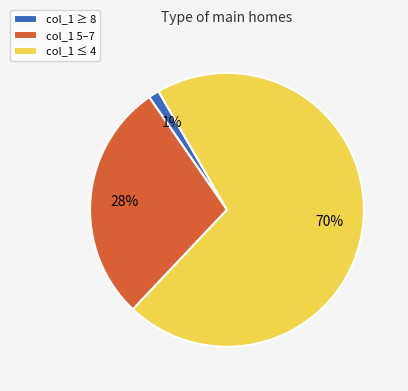

To the nearest percent, what is the difference between the col_1 ≤ 4 and col_1 5–7 slice percentages?

42%